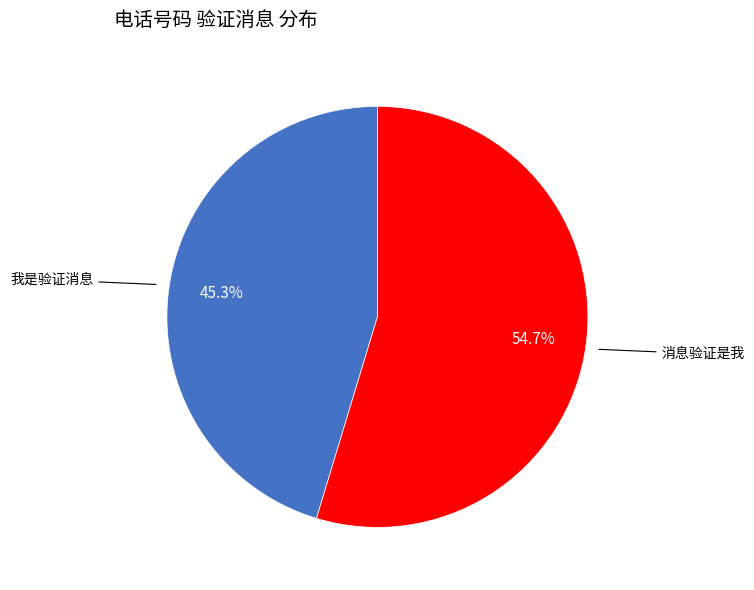

Does any single category account for the majority?

Yes